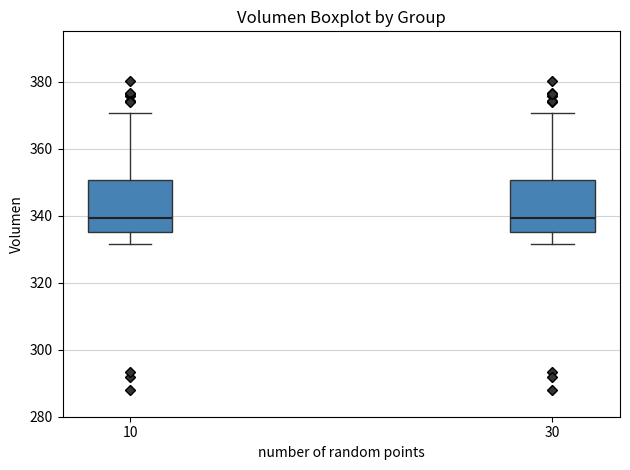

Reading left to right, read every box against the y-axis: the position of its median line, the range the box covers, and the ends of its whiskers. The values are not printed on the chart, so give them approximately, as read against the axis.

10: median 340, box 336 to 350, whiskers 332 to 370
30: median 340, box 336 to 350, whiskers 332 to 370